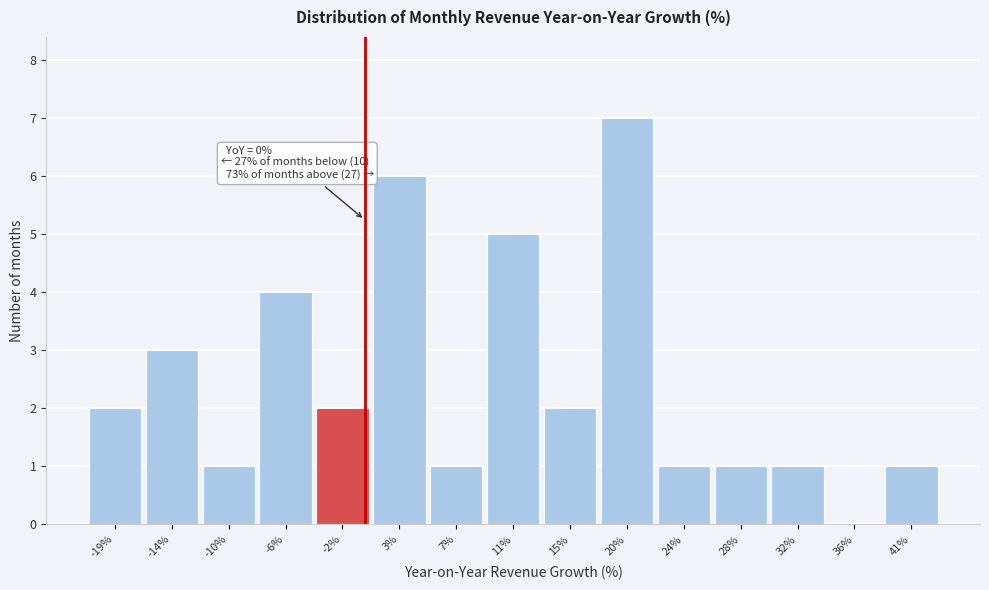

Over which range of the x-axis is the bar tallest?

17.5 to 21.5